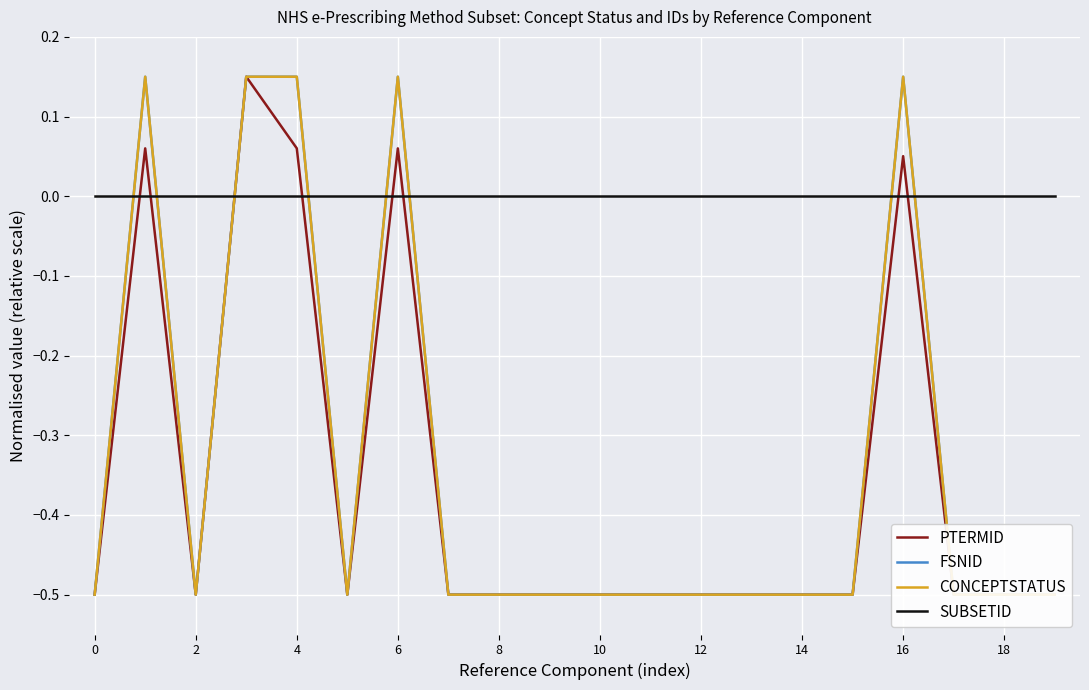

At how many categories does at least one series exceed 0?

5